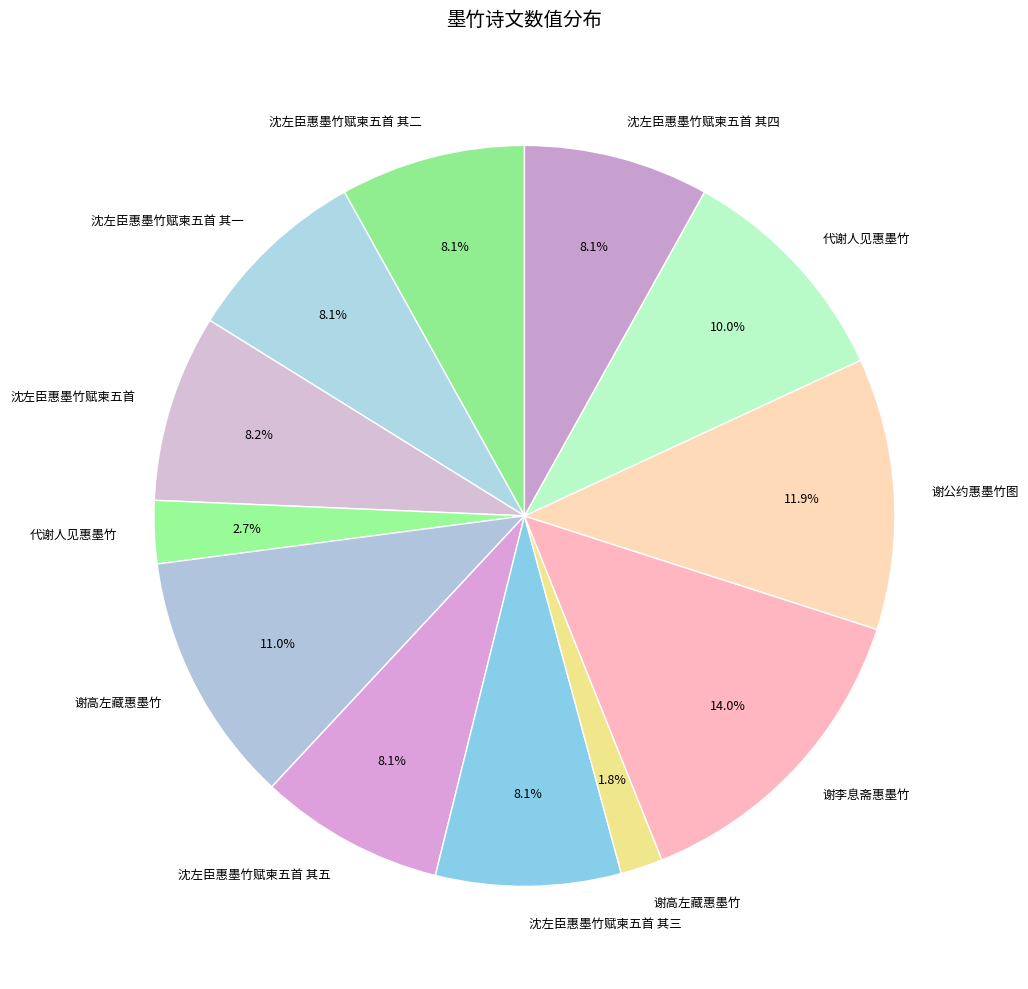

To the nearest percent, what is the difference between the largest and smallest slice percentages?

12%